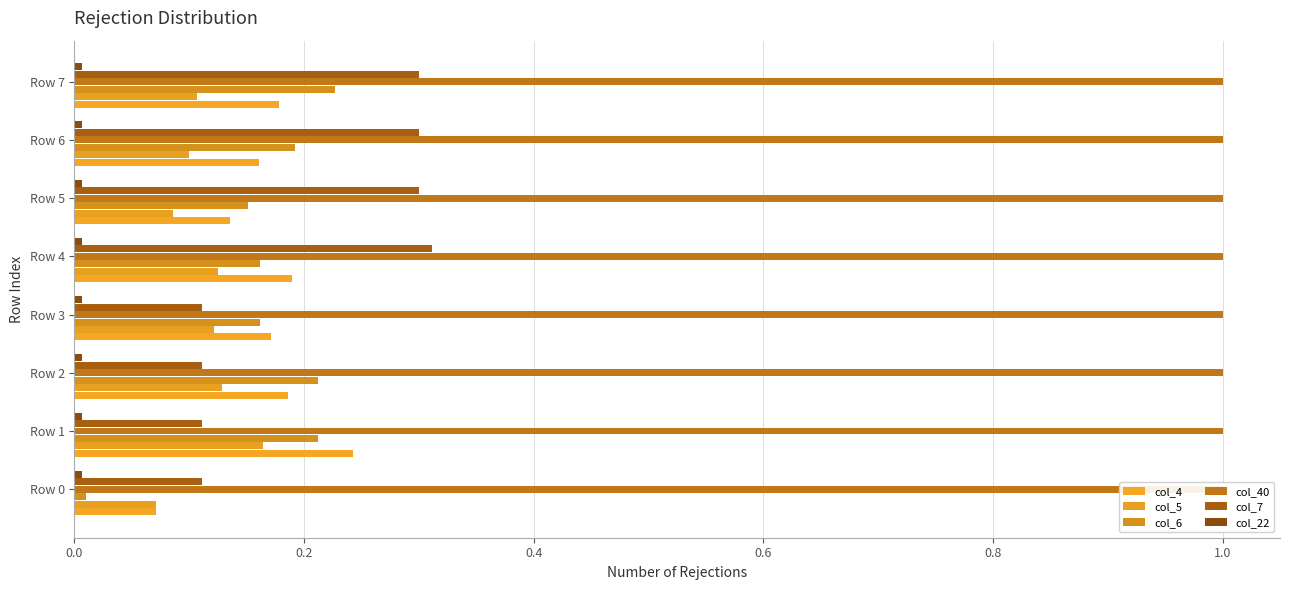

What is the difference between the highest and lowest values at 0.4?

0.1